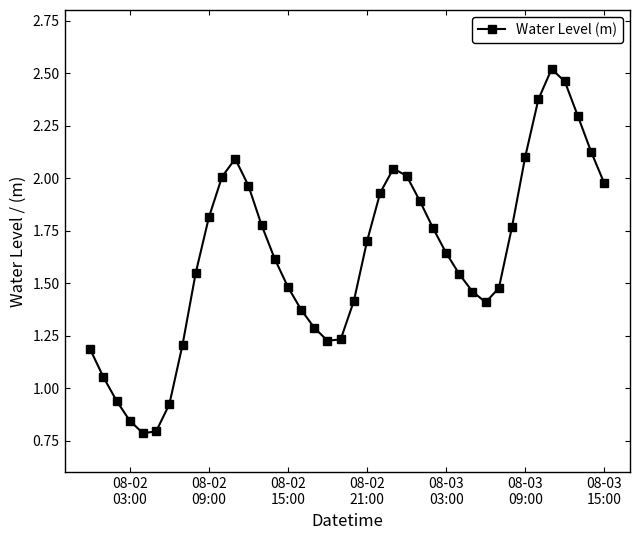

How many data points are less than 1?

5